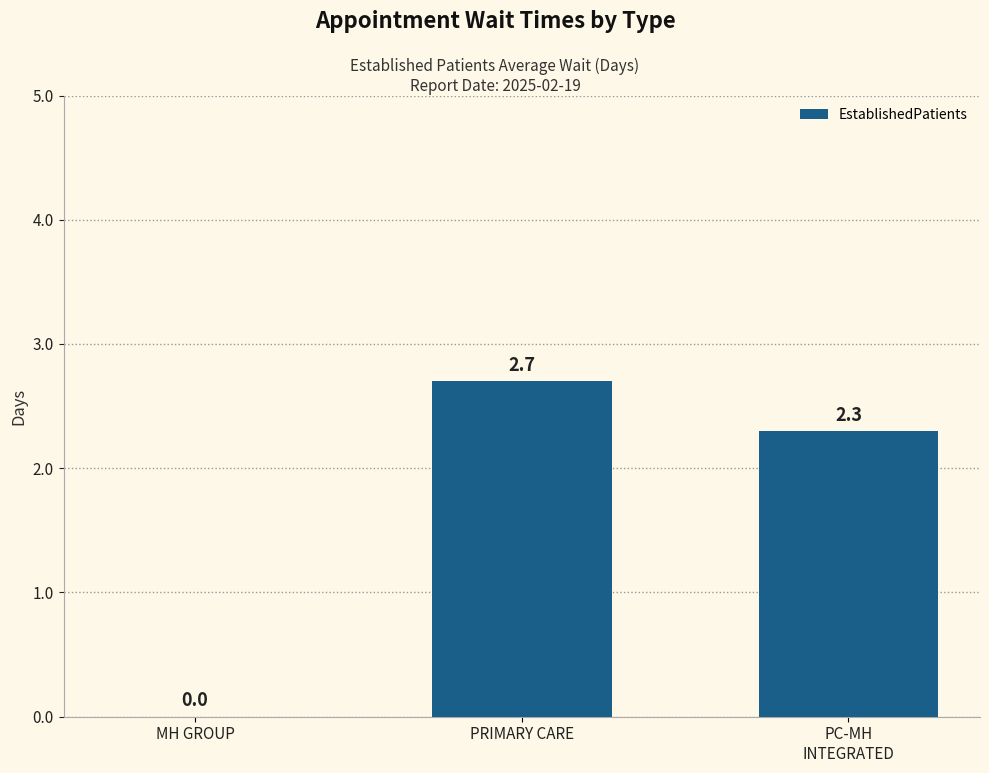

Where does the data first go above 2?

PRIMARY CARE